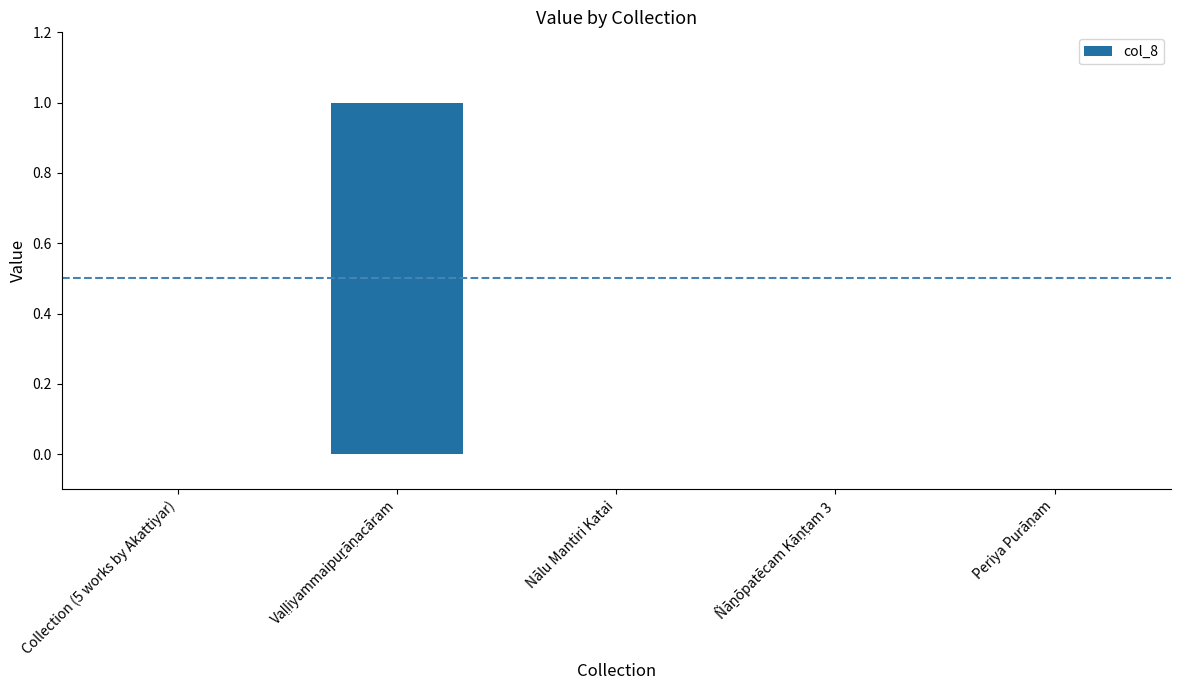

The chart shows a value of 1 at Nālu Mantiri Katai. True or false?

False